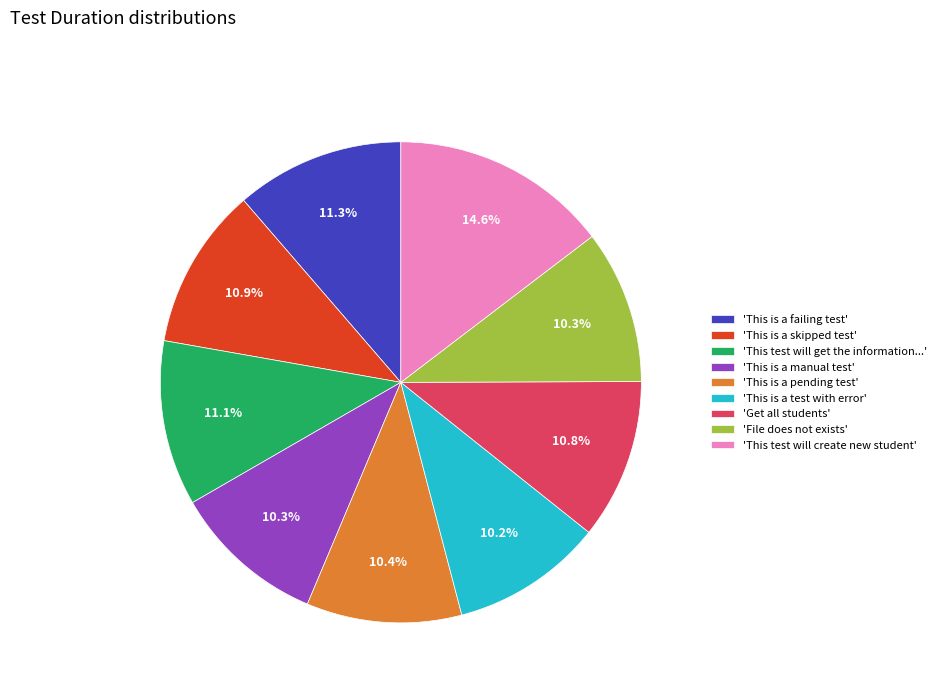

What portion of the pie excludes 'This is a manual test'?

89.7%